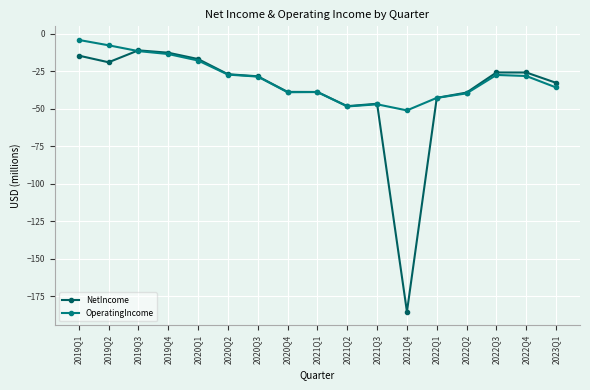

At 2019Q2, list the series in order from smallest to largest.

NetIncome, OperatingIncome